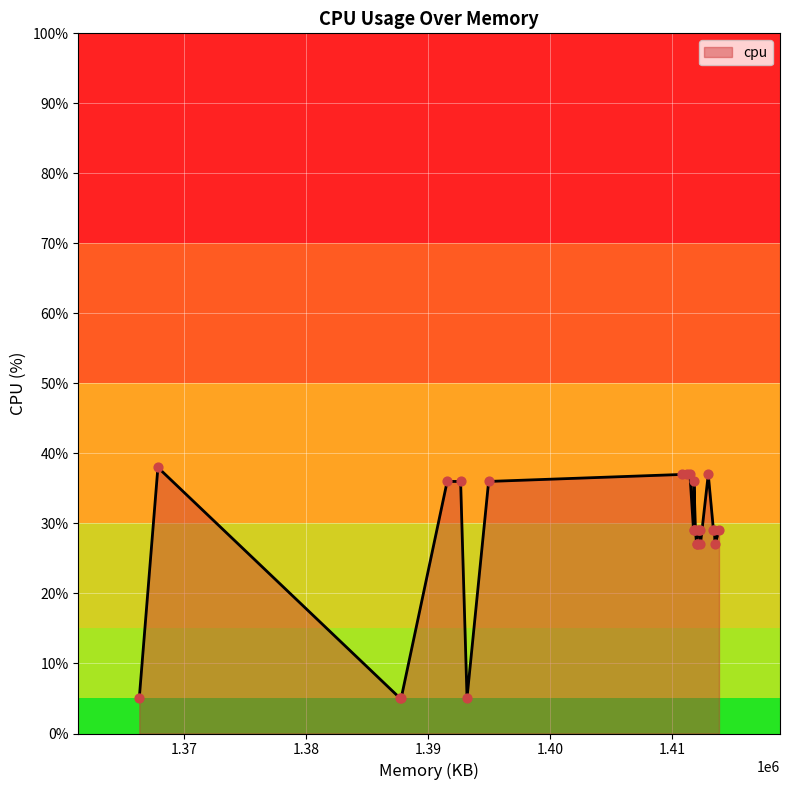

What is the greatest value displayed?

38.0